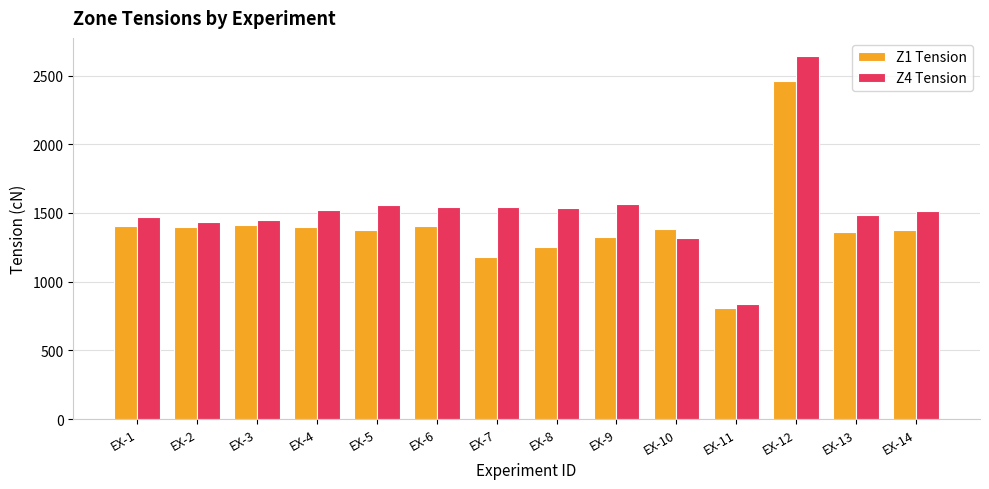

Rank the series by their average value, from highest to lowest.

Z4 Tension, Z1 Tension